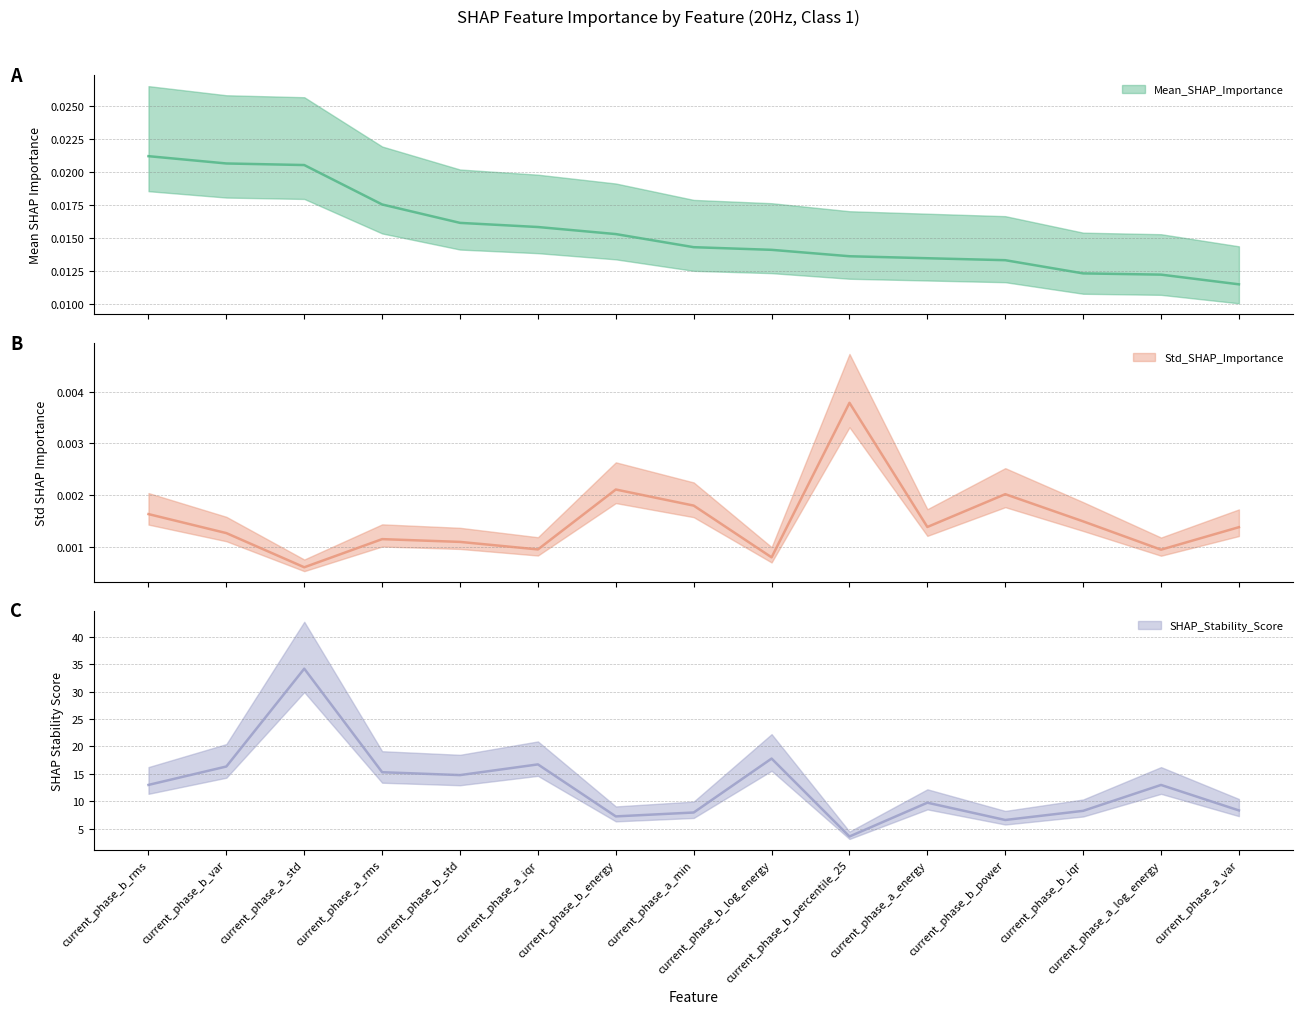

What is the total value across all series at current_phase_b_energy?

7.3